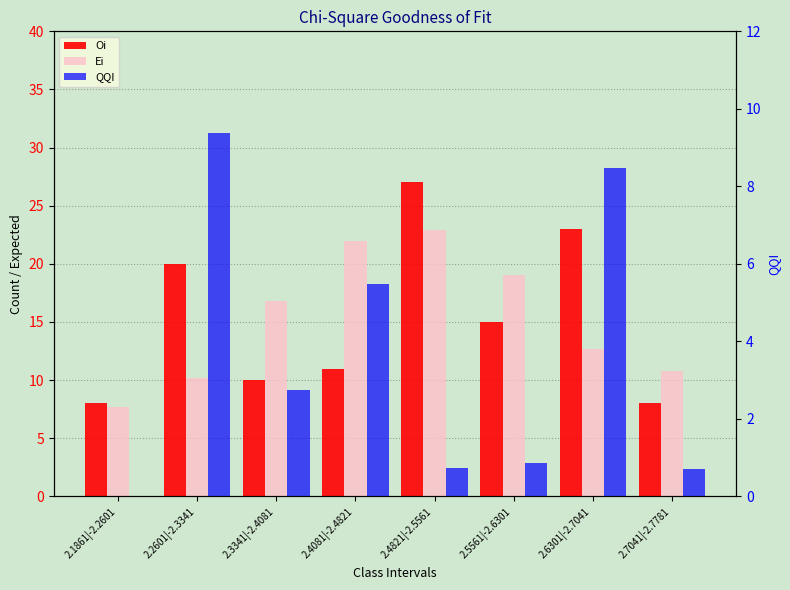

What is the total value across all series at 2.1861|-2.2601?

15.7